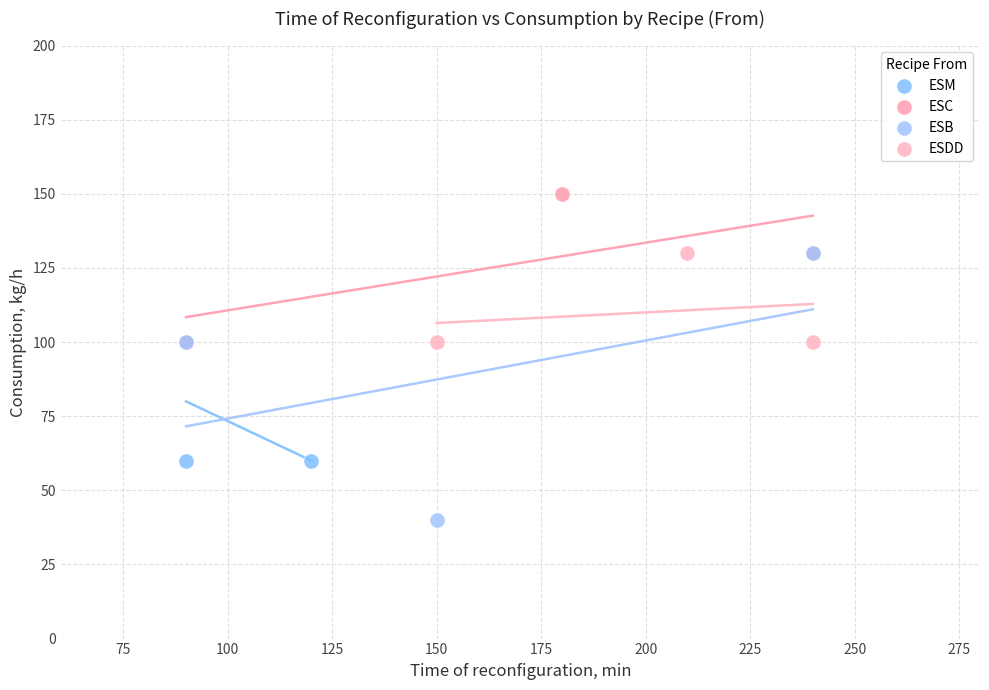

Which series contains the lowest Y value?

ESB